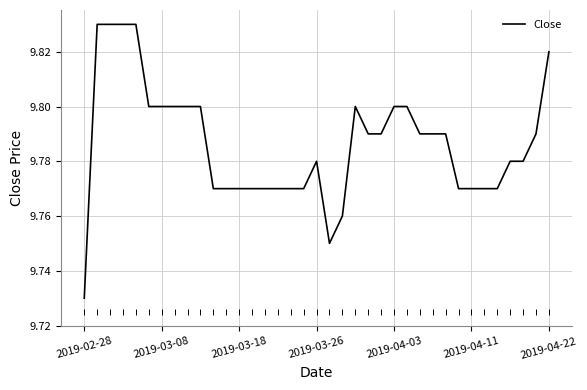

What is the value of the 34th point from the left?

9.8